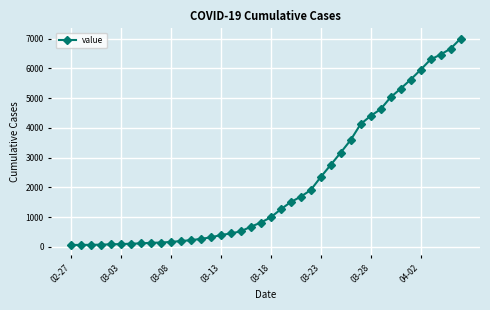

What is the maximum value shown in the chart?

6995